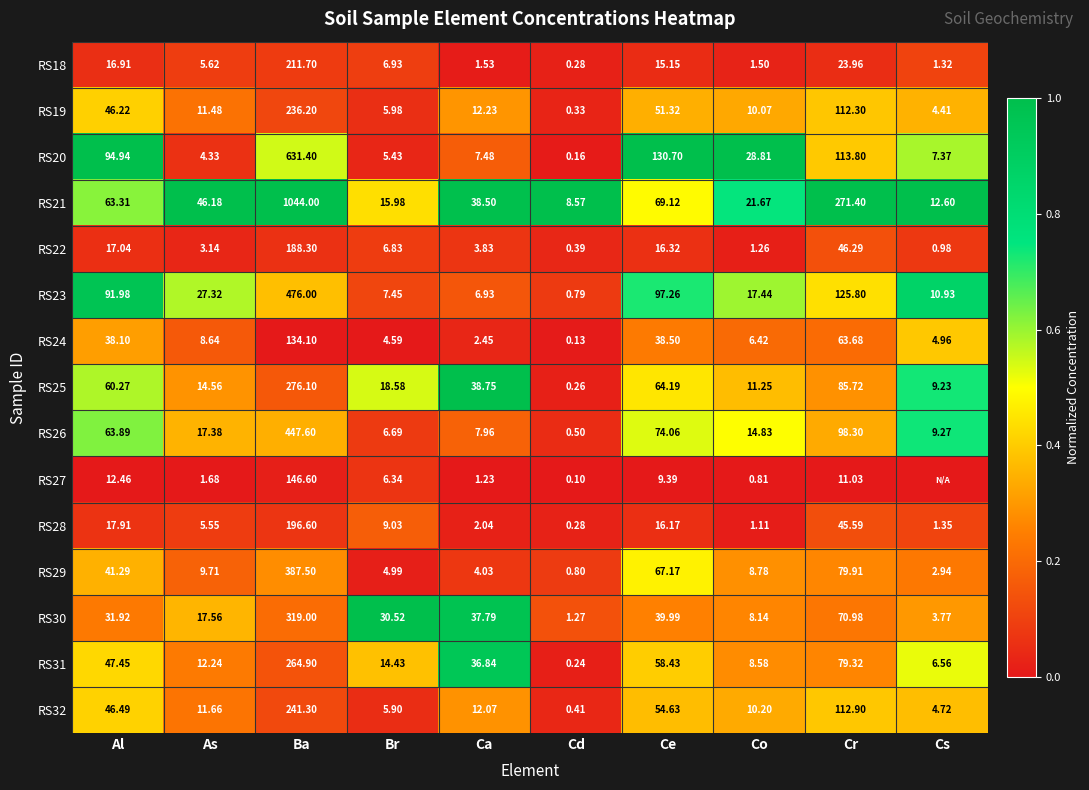

At Cr, list the series in order from largest to smallest.

RS21, RS23, RS20, RS32, RS19, RS26, RS25, RS29, RS31, RS30, RS24, RS22, RS28, RS18, RS27